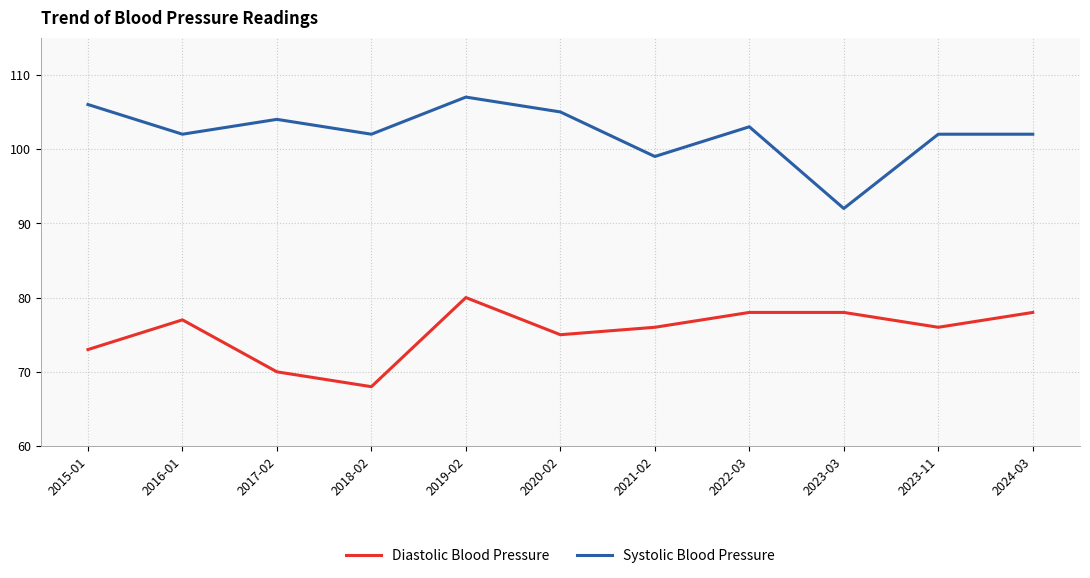

Which series has the largest total across all categories?

Systolic Blood Pressure